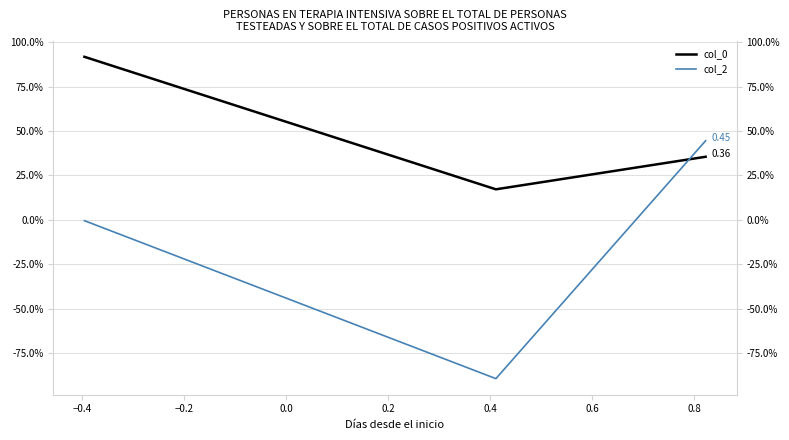

Between −0.4 and −0.2, which series saw the biggest shift?

col_2